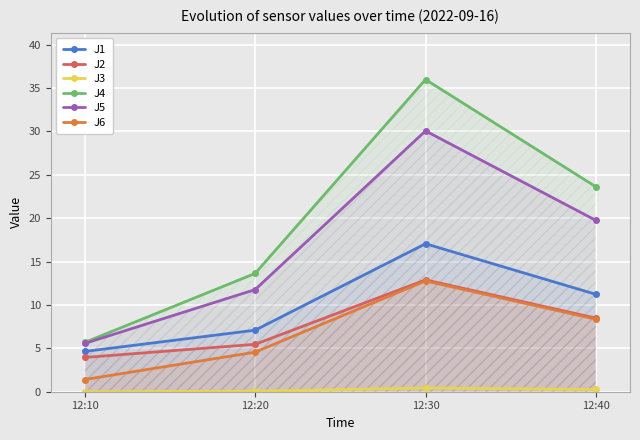

True or false: J2 and J5 cross at least once.

False